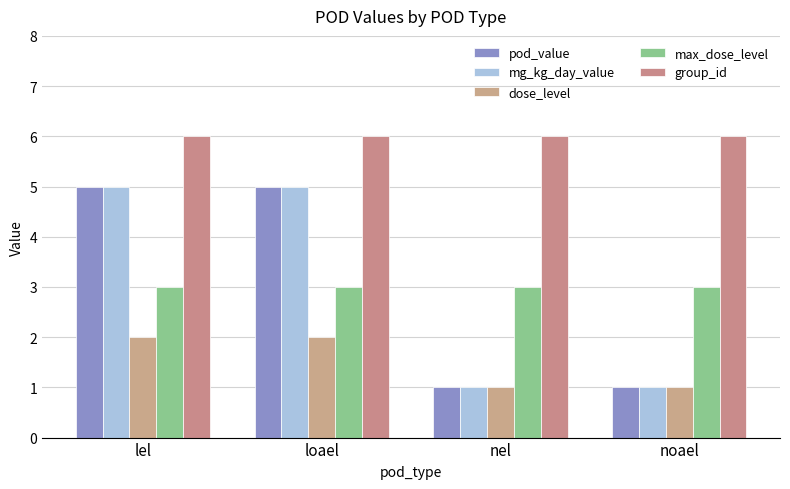

Between lel and loael, which is larger?

lel